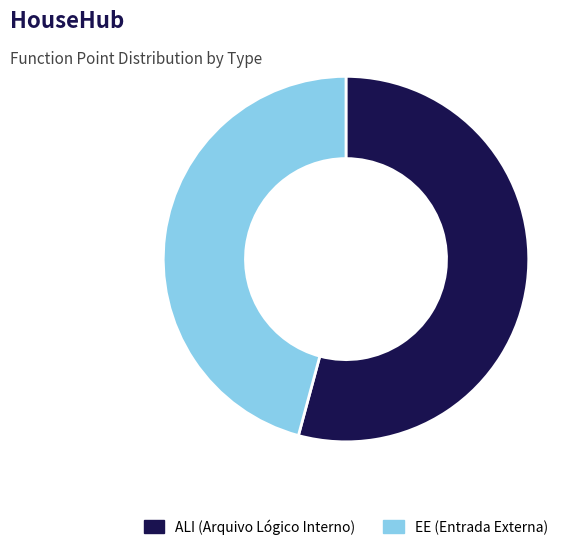

Combined, do EE (Entrada Externa) and ALI (Arquivo Lógico Interno) account for over 50%?

Yes